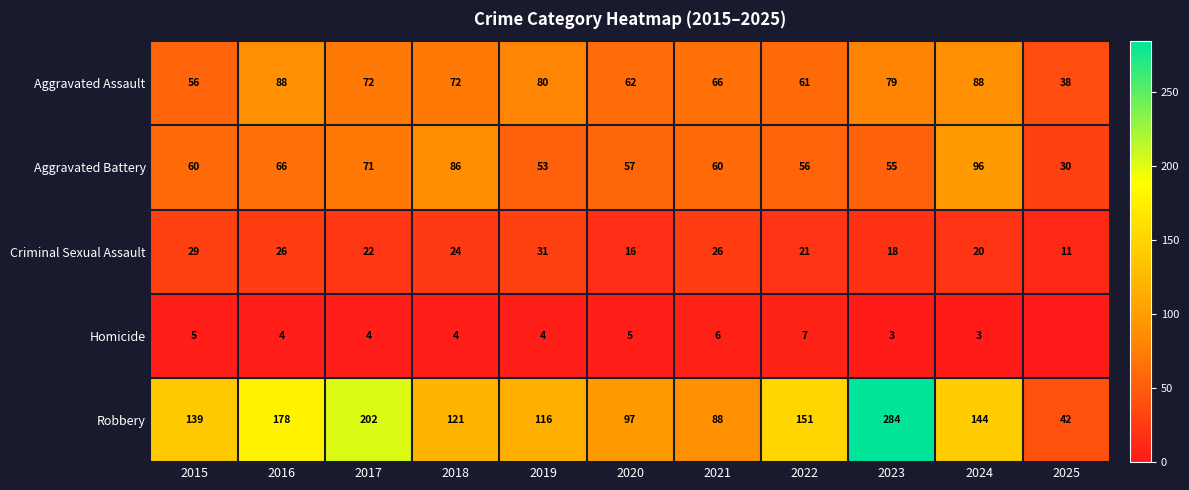

What is the sum of the Aggravated Assault values at 2020 and 2018?

134